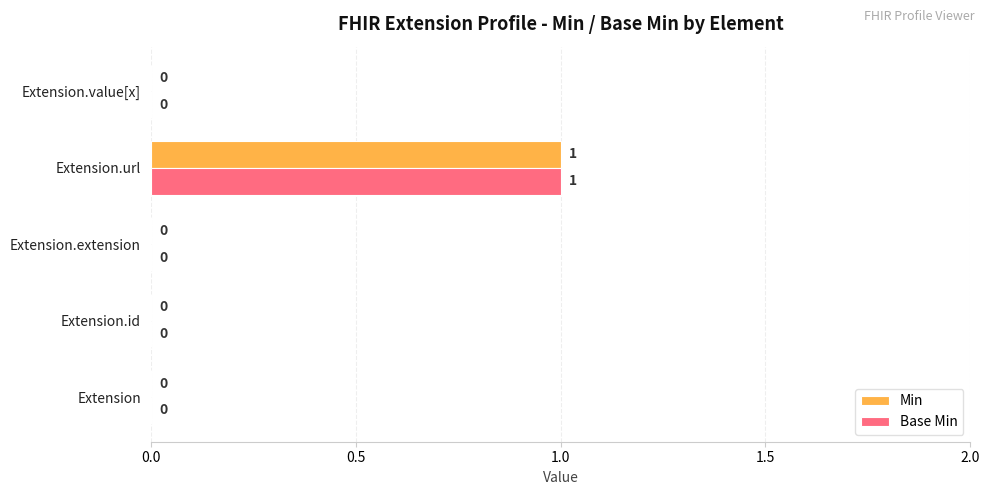

How many Base Min values are between 0 and 1?

5